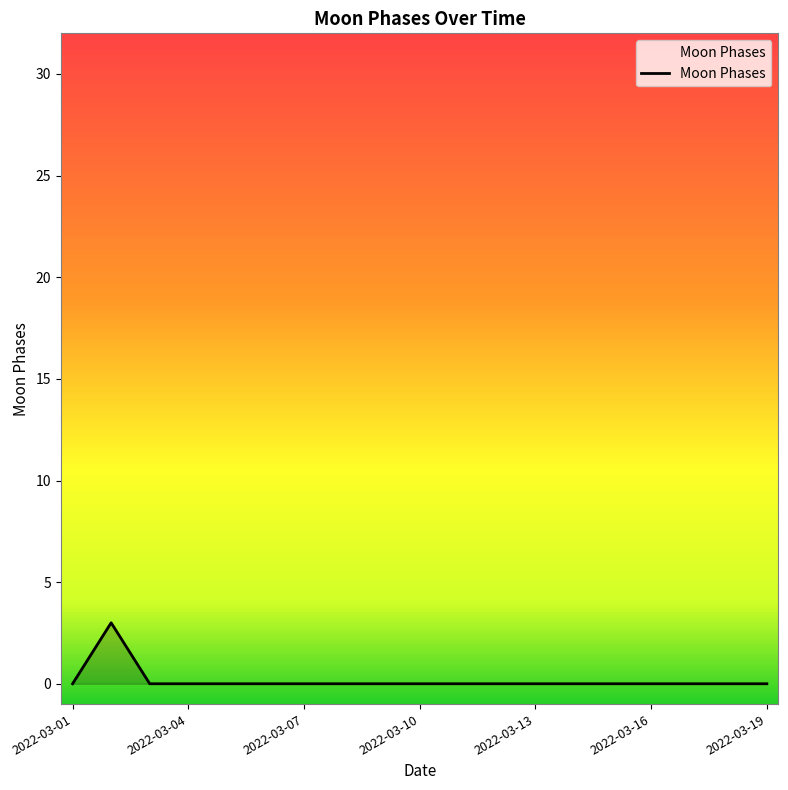

How many series are shown in this chart?

1